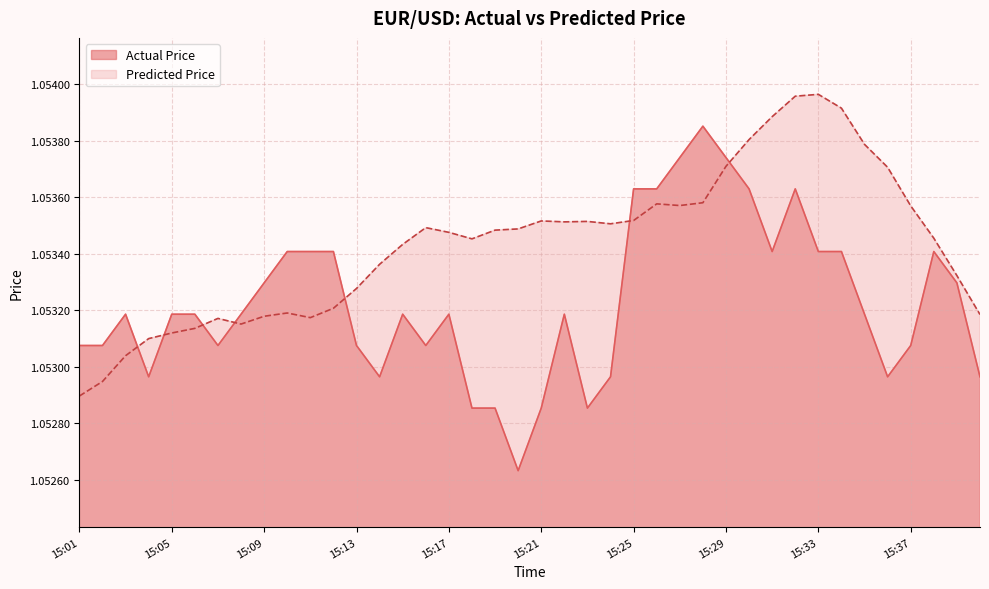

Where is the first local maximum for Predicted Price?

15:07